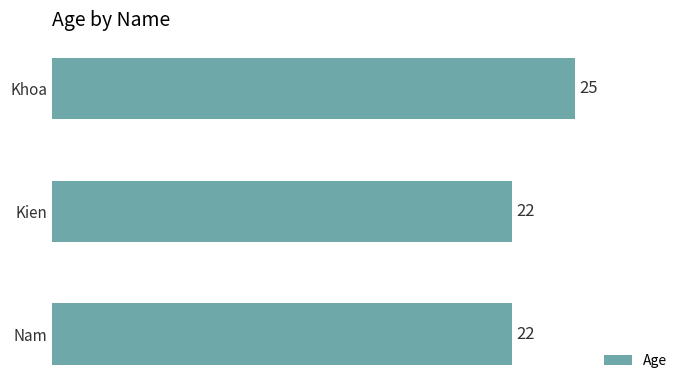

What is the change in value from Khoa to Kien?

-3